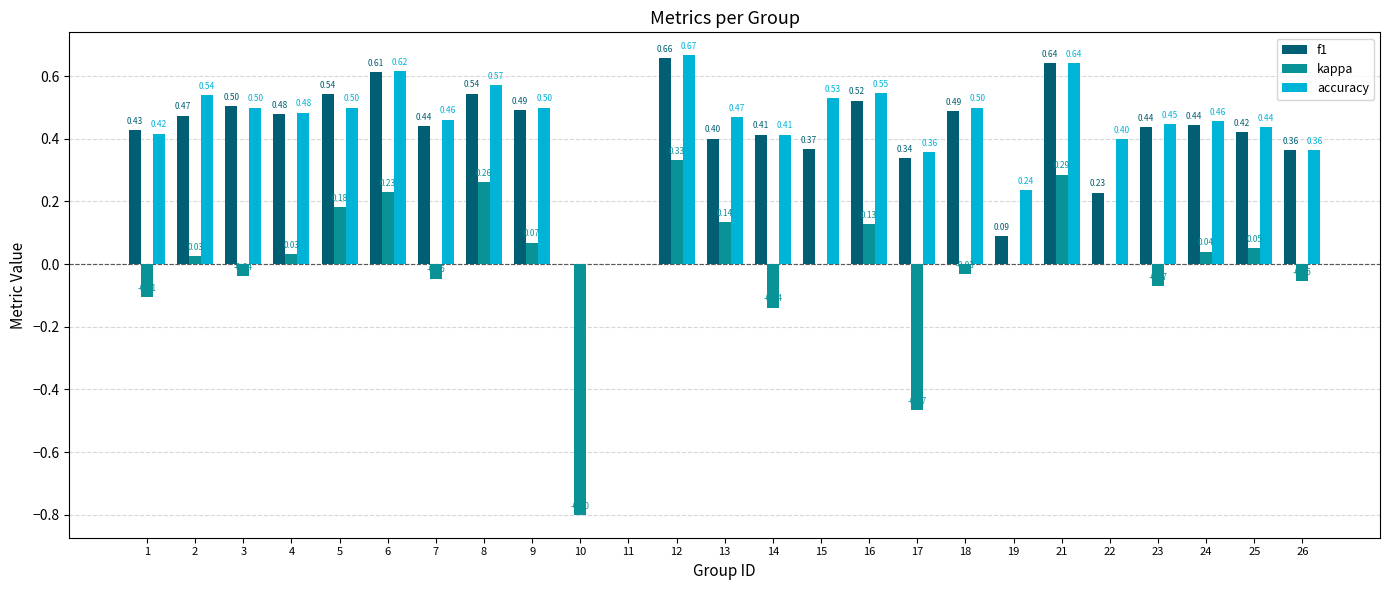

What is the total value across all series at 25?

0.9